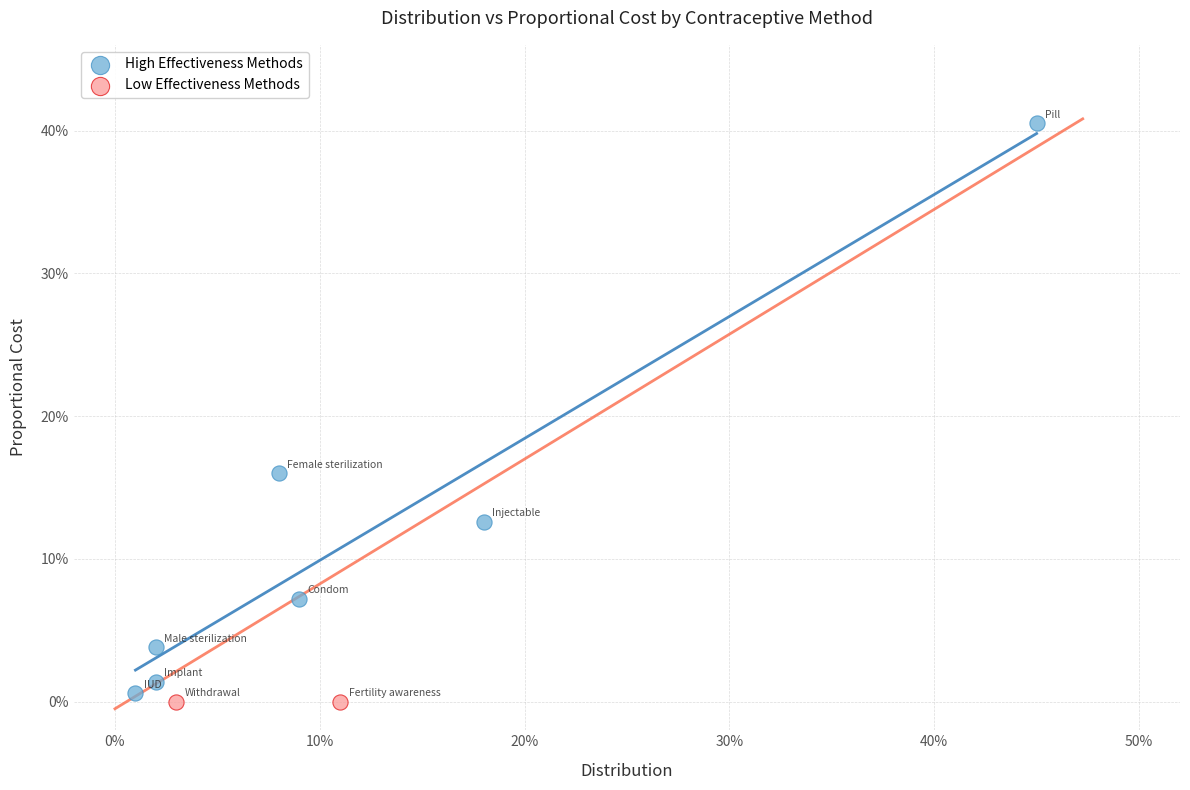

Which series reaches the minimum Y coordinate?

Low Effectiveness Methods